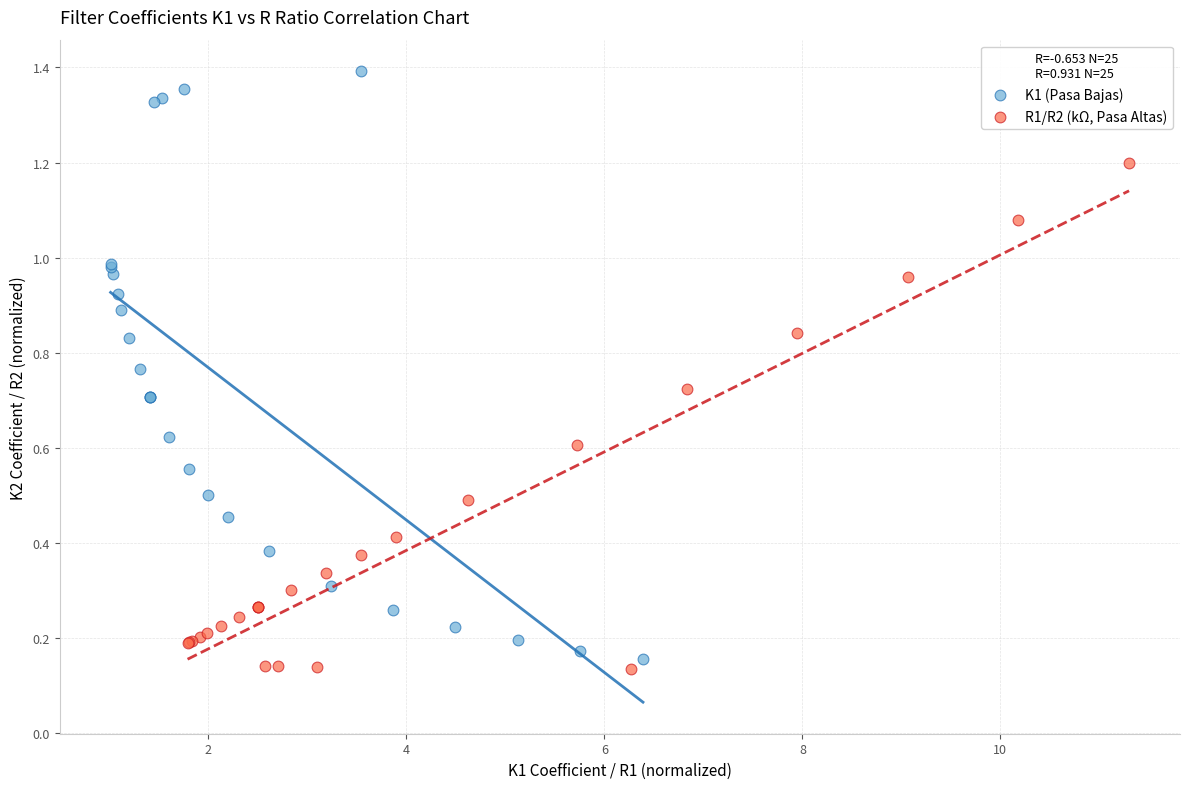

Which series has the widest spread of Y values?

K1 (Pasa Bajas)